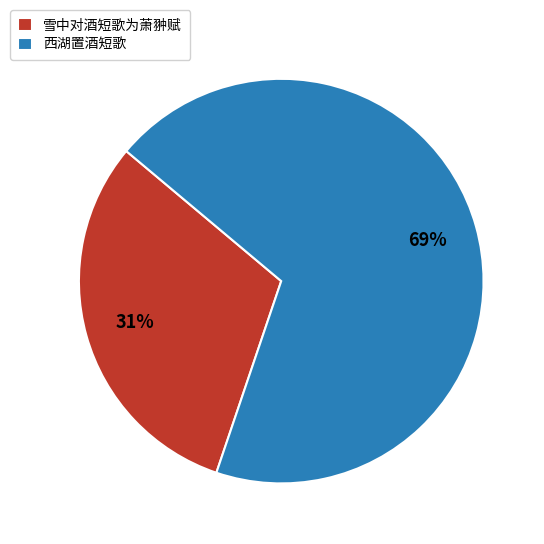

Rank the categories by value from highest to lowest.

西湖置酒短歌, 雪中对酒短歌为萧翀赋